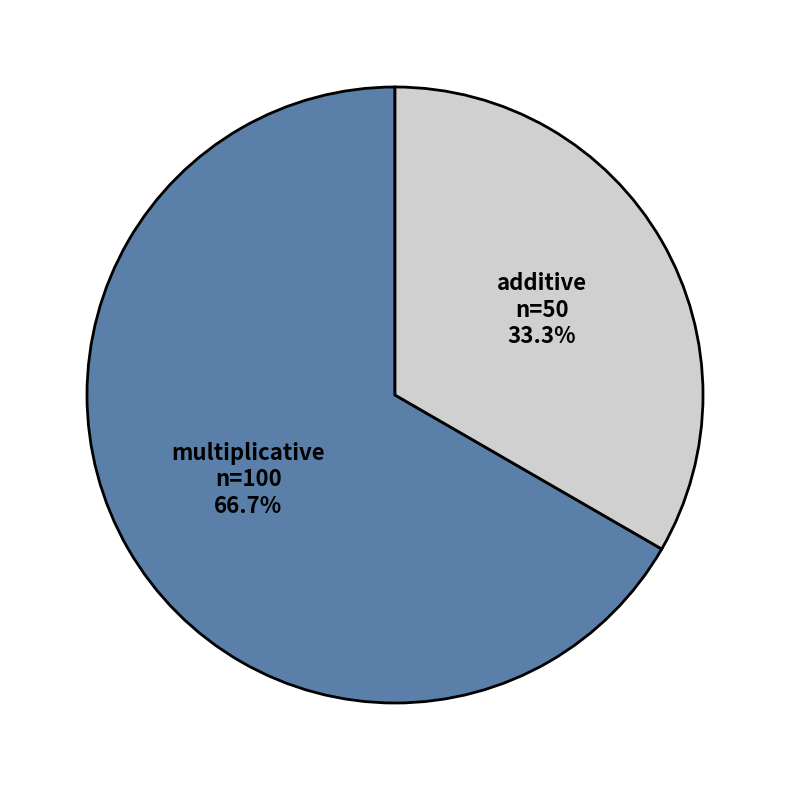

Combined, do multiplicative and additive account for over 50%?

Yes